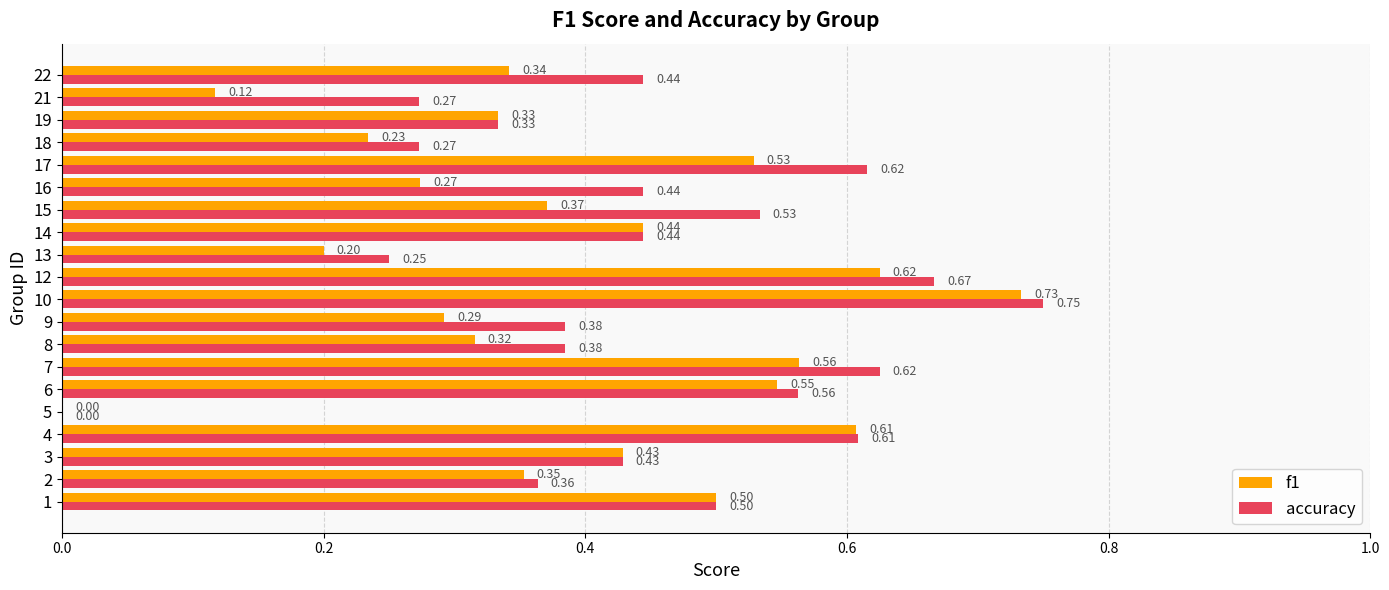

At which category is the sum across all series the highest?

10